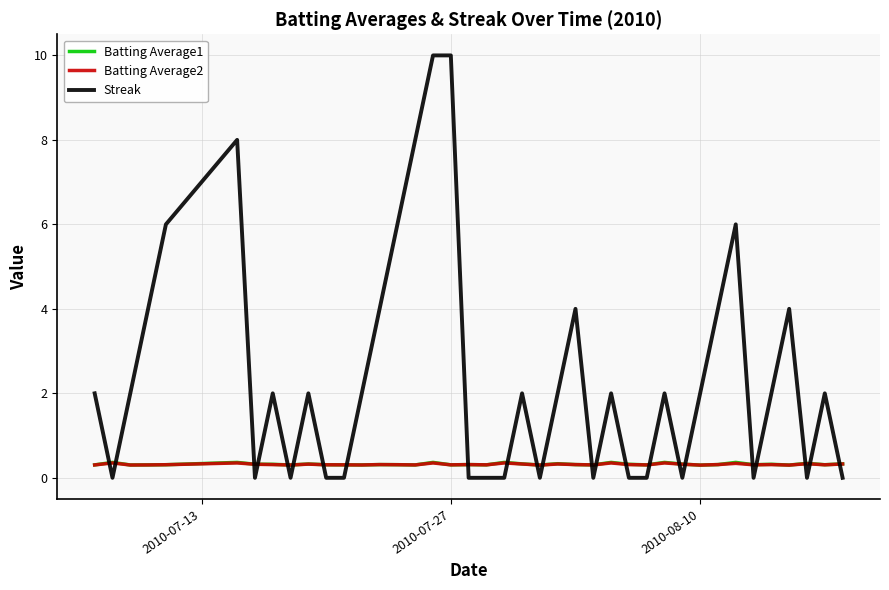

Which series has the widest spread of values?

Streak